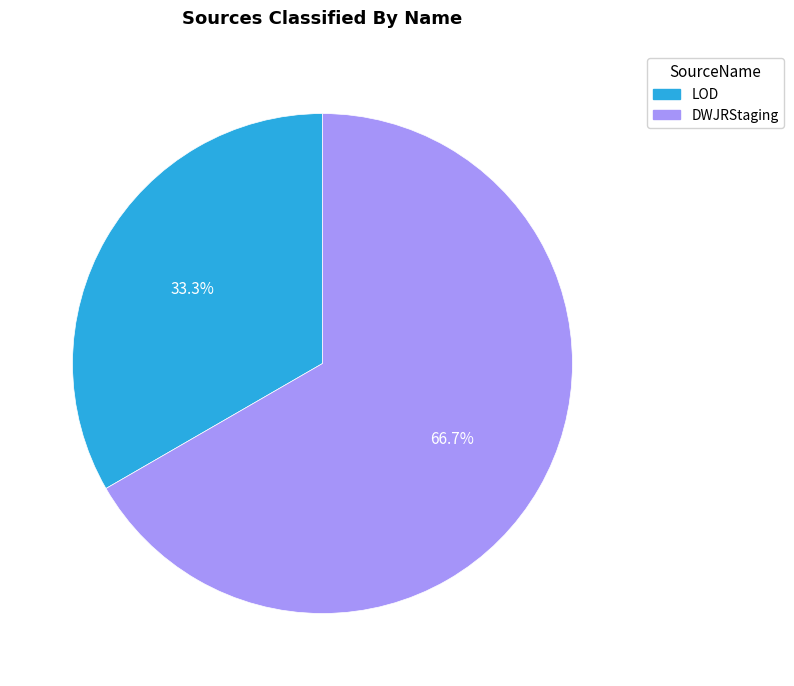

How many segments does this pie chart have?

2